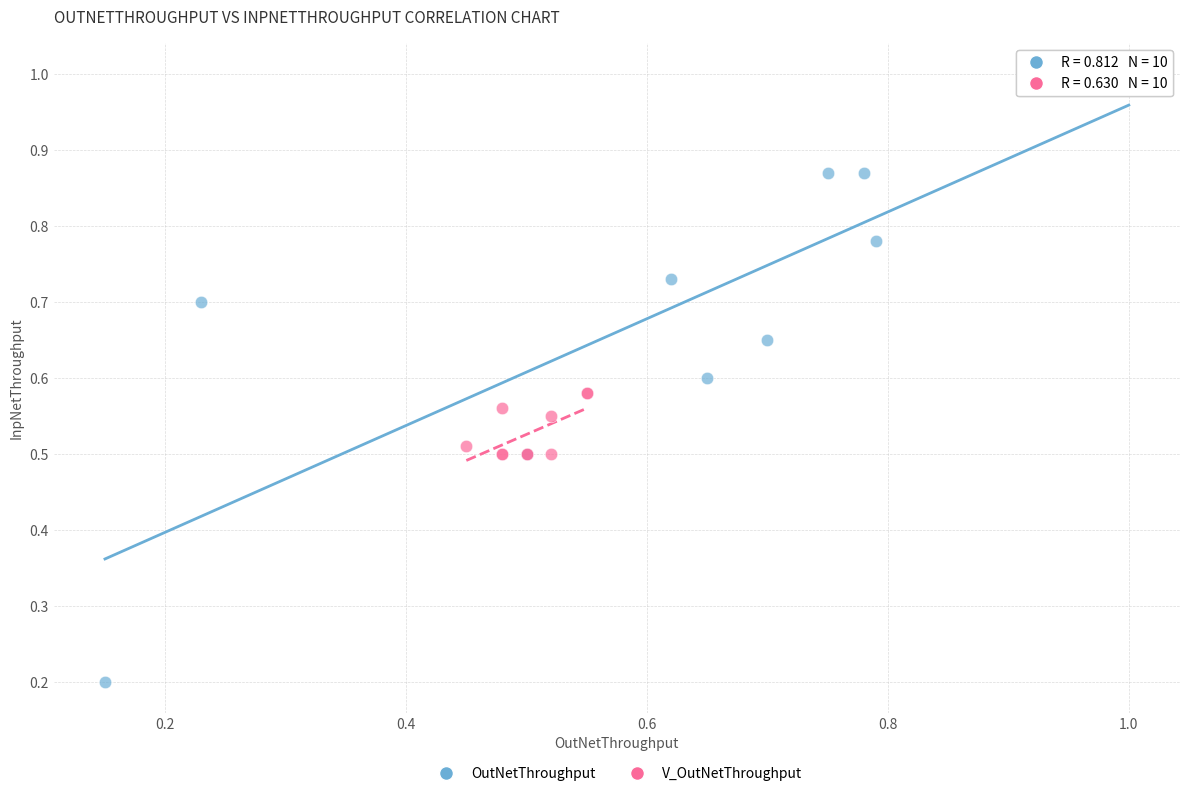

Which series has the widest spread of Y values?

OutNetThroughput